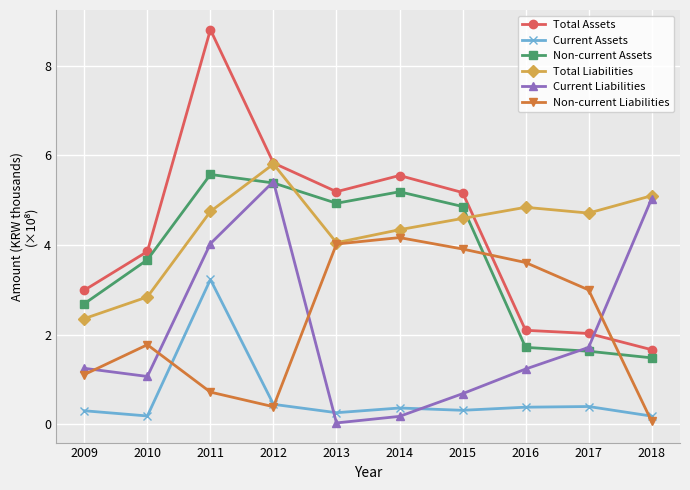

Where is the first local maximum for Total Liabilities?

2012